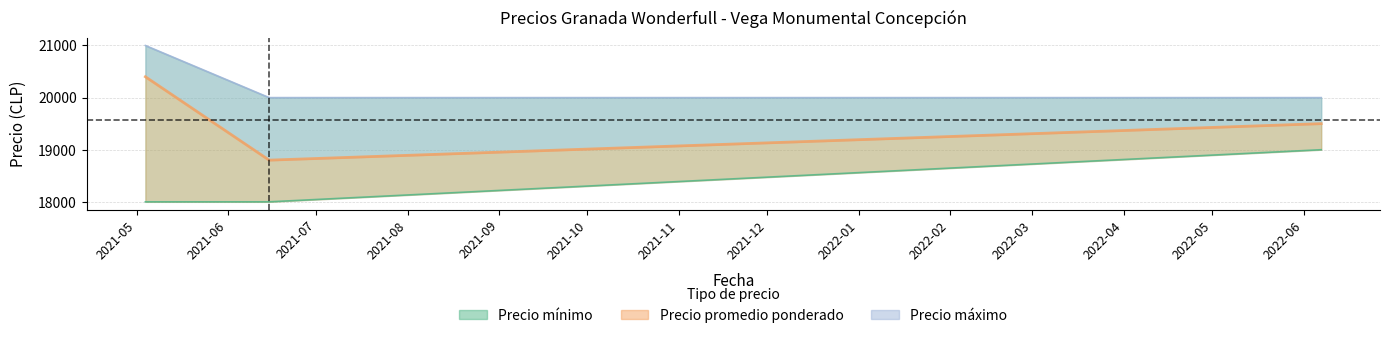

What is the minimum value for Precio maximo?

20000